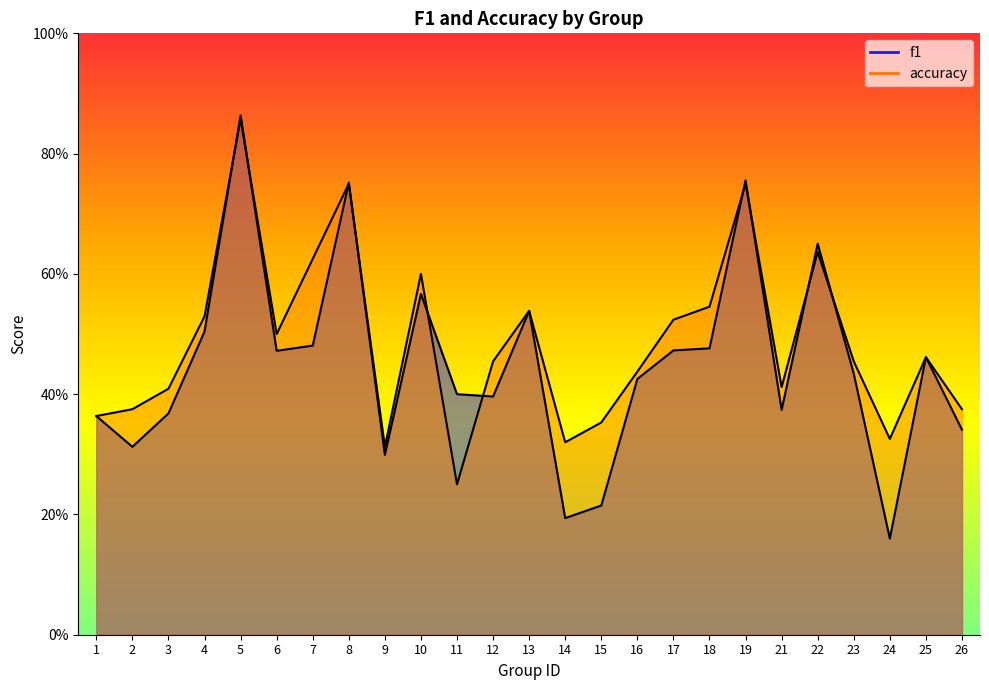

True or false: f1 has more than 0 points higher than both neighbors.

True